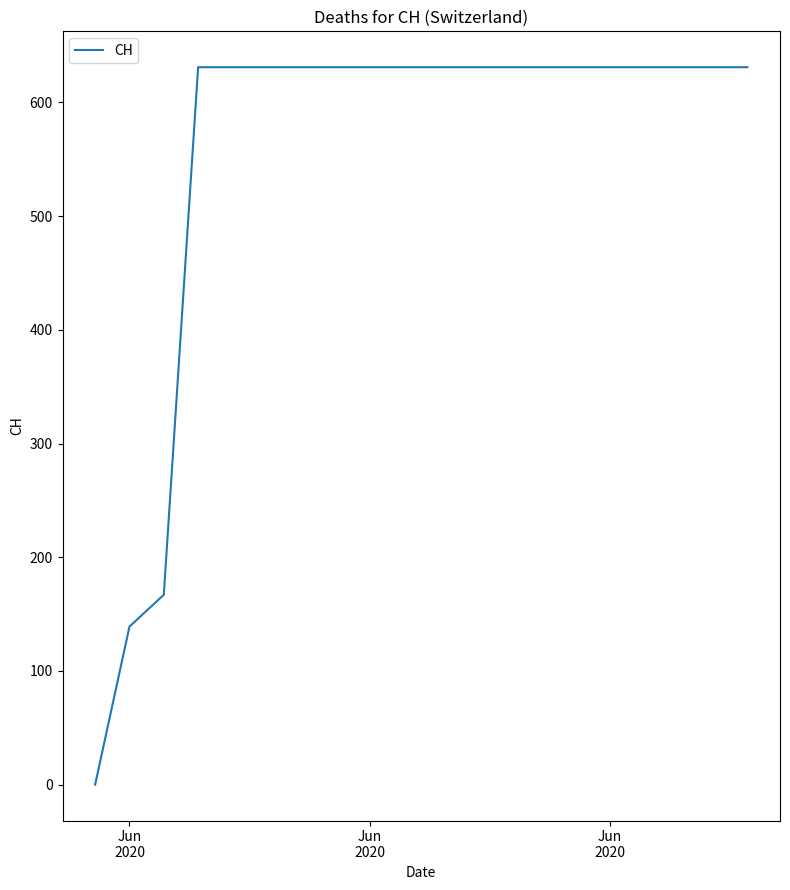

What is the greatest value displayed?

631